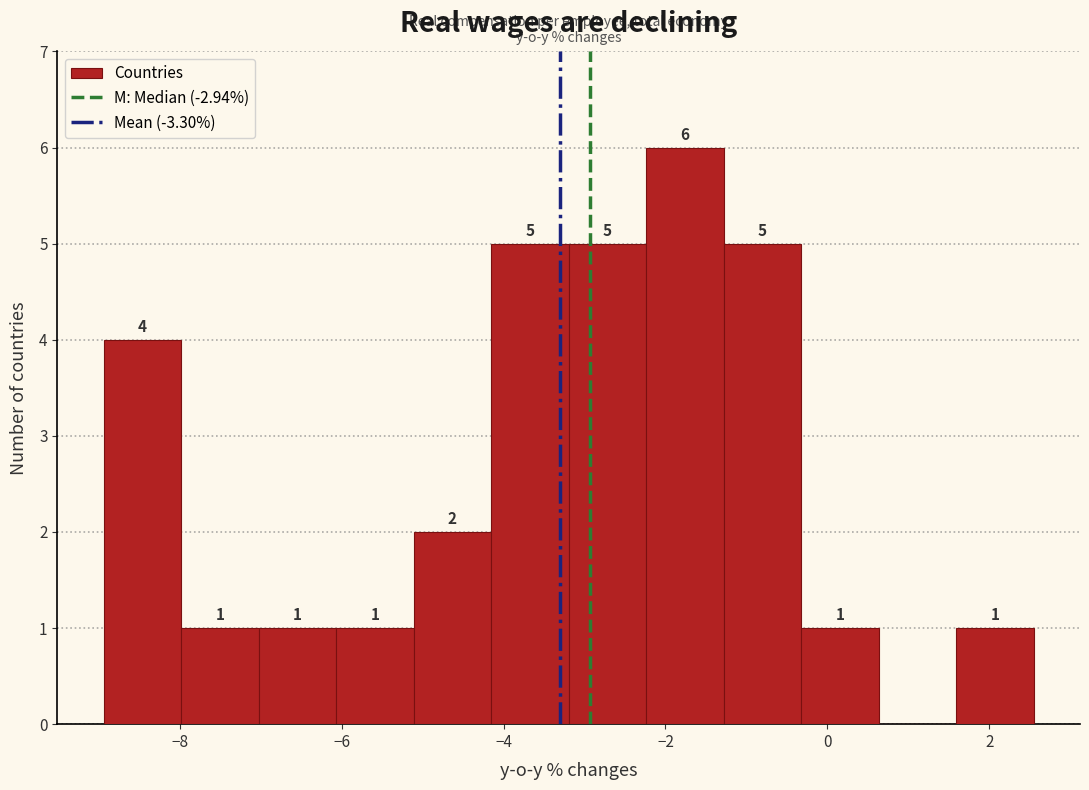

Over which range of the x-axis is the bar tallest?

-2.2 to -1.2